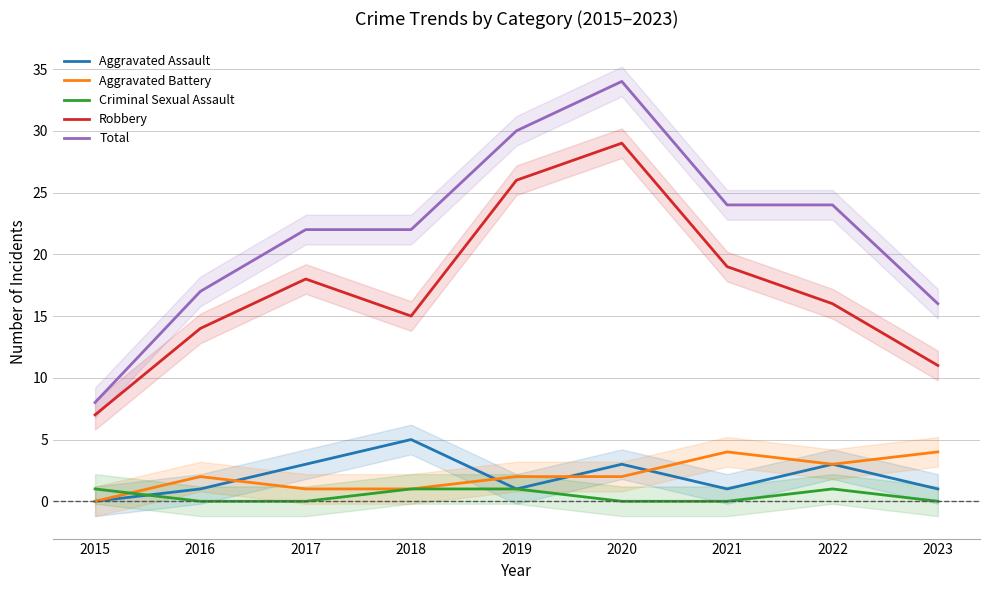

Does the chart have visible grid lines?

Yes